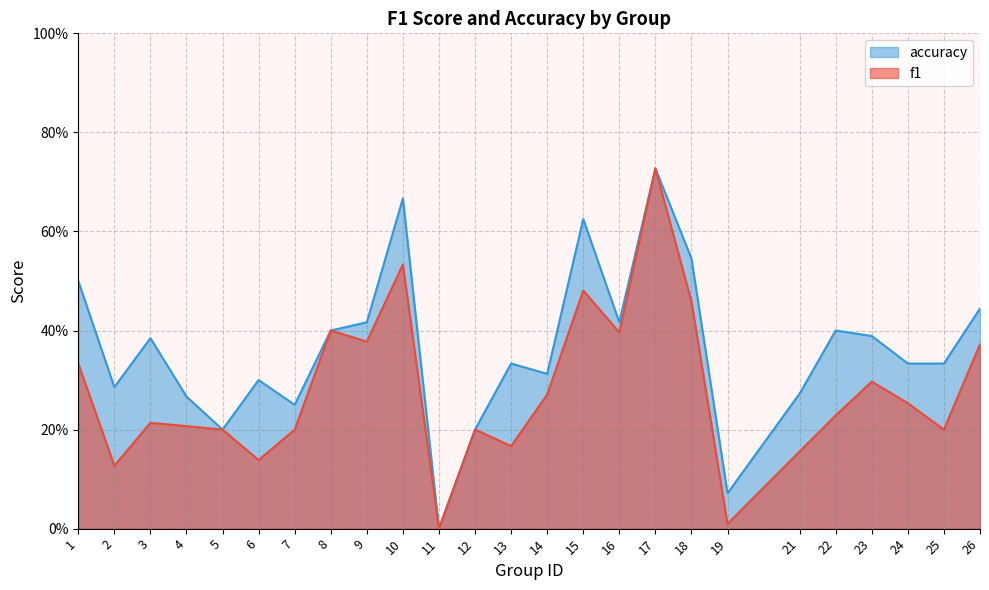

Does the chart have visible grid lines?

Yes